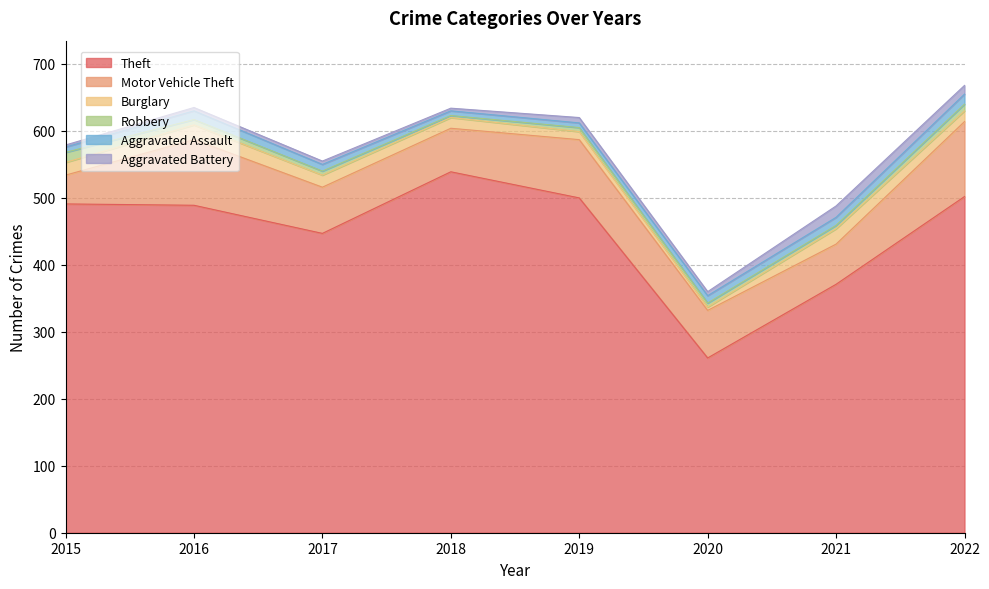

What is the sum of the Aggravated Assault values at 2019 and 2021?

19